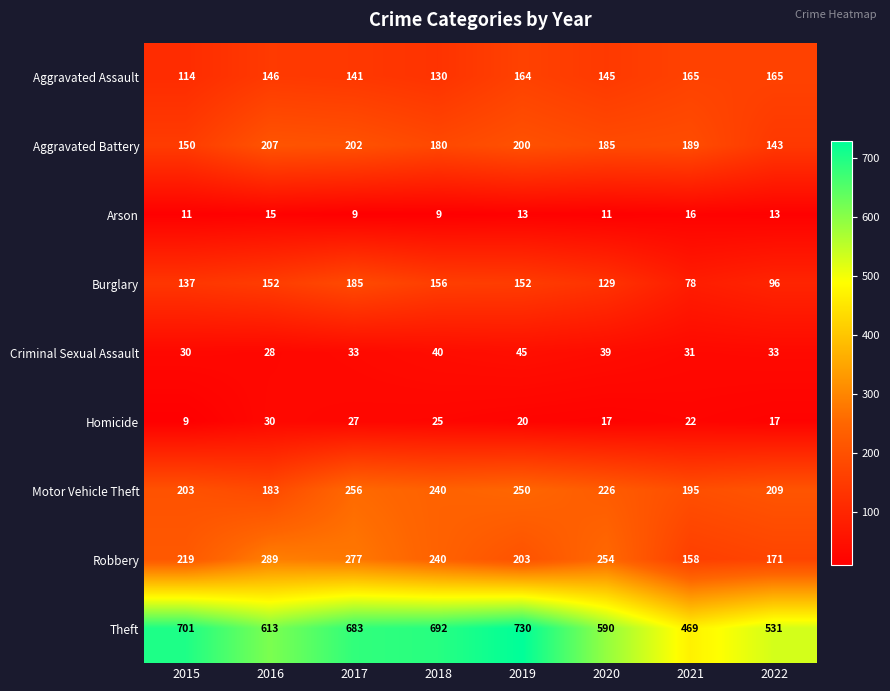

Which series has the largest total across all categories?

Theft